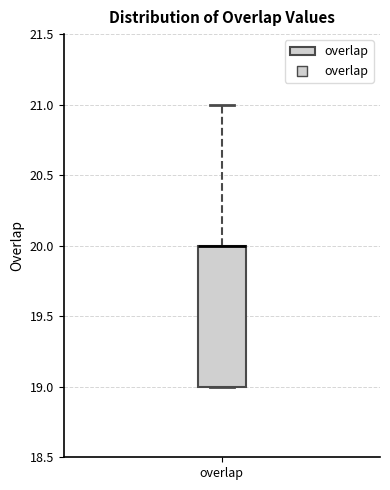

Transcribe this box plot: give where the median line is, the range the box spans, and where the two whiskers end, as read against the y-axis. The values are not printed on the chart, so give them approximately, as read against the axis.

median 20 (drawn on the box's upper edge), box 19 to 20, whiskers 19 to 21